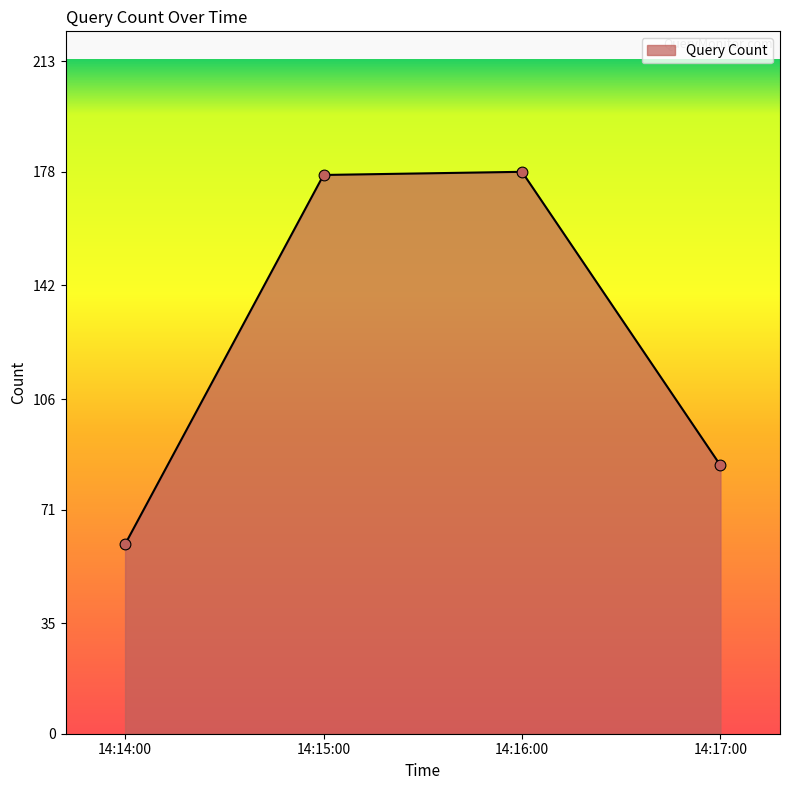

What is the change in value from 14:15:00 to 14:17:00?

-92